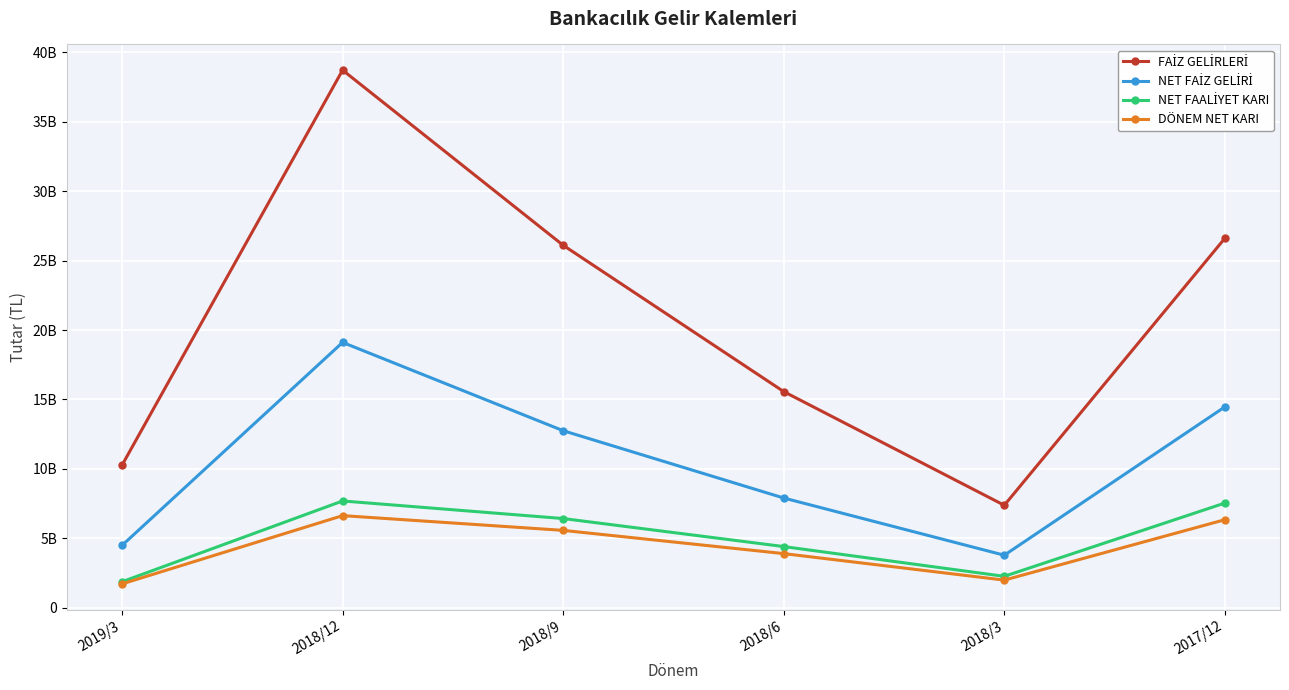

The value of DÖNEM NET KARI at 2019/3 is 1721963000. True or false?

True